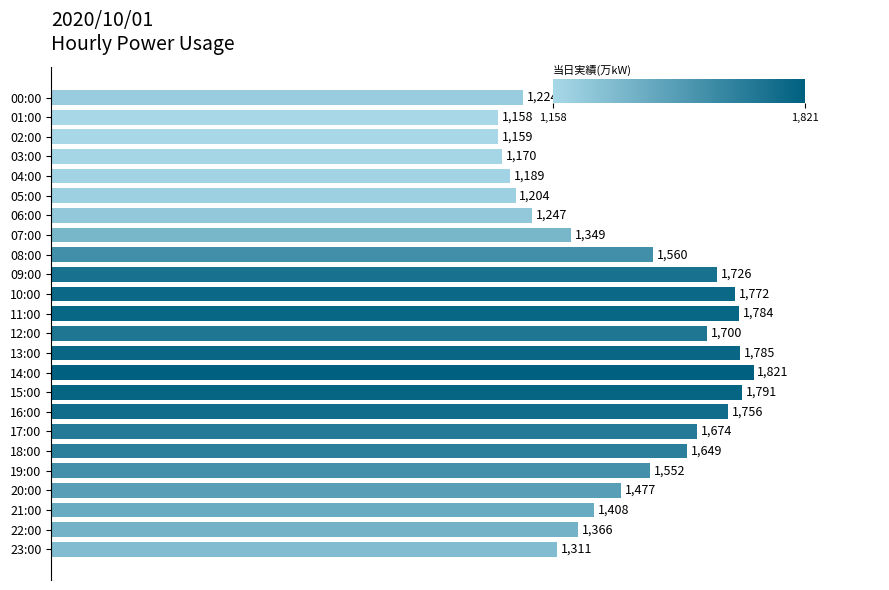

What is the maximum value shown in the chart?

1821